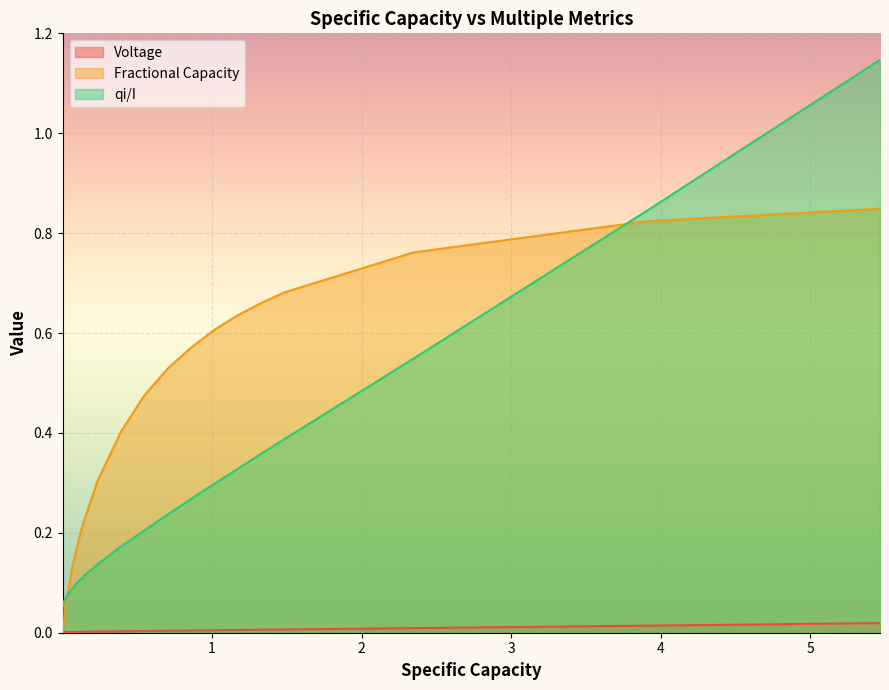

Rank the series by their maximum value, from highest to lowest.

qi/I, Fractional Capacity, Voltage